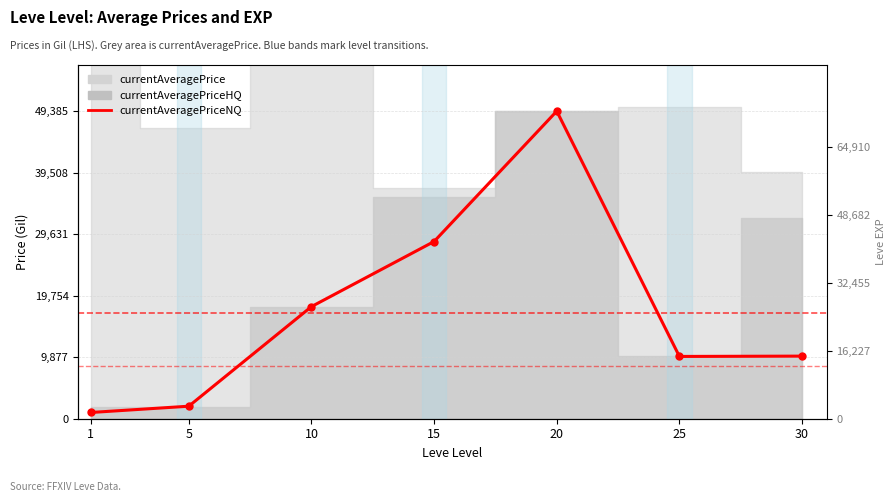

What is the approximate value at 20, to the nearest 10?

49380